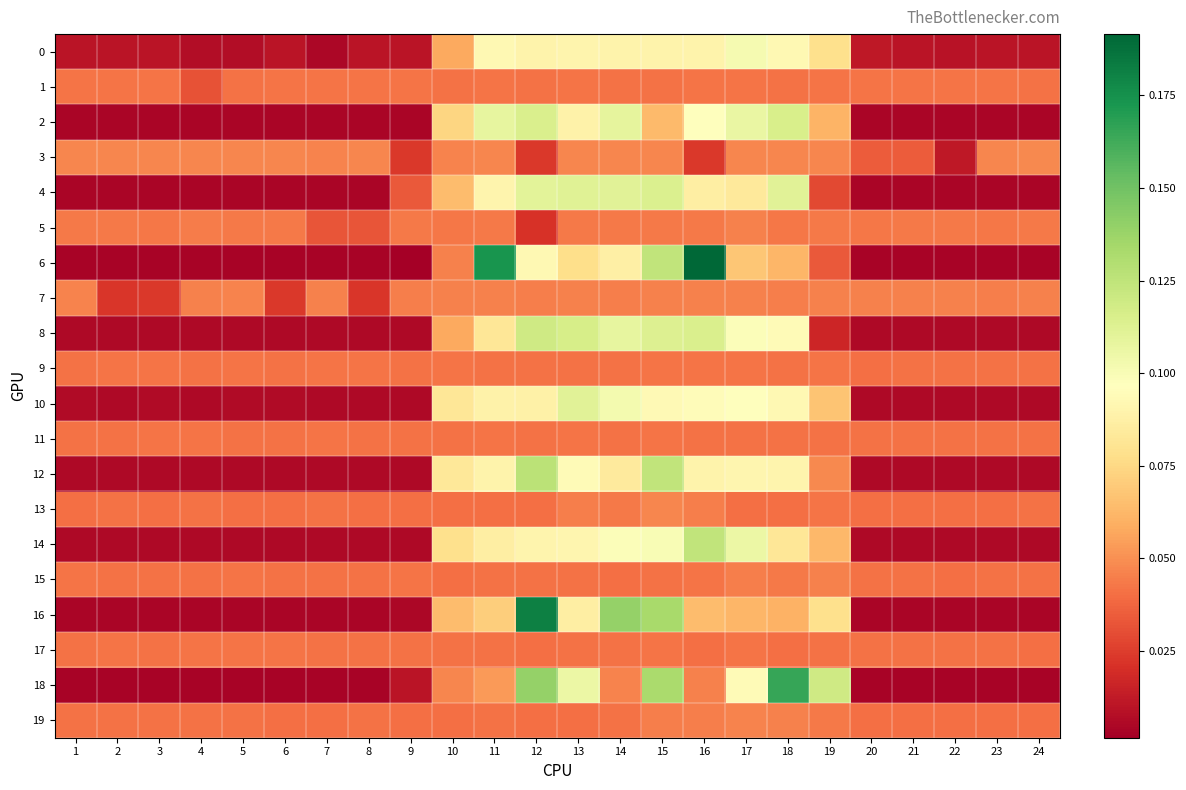

Which label corresponds to the smallest value in the chart?

9